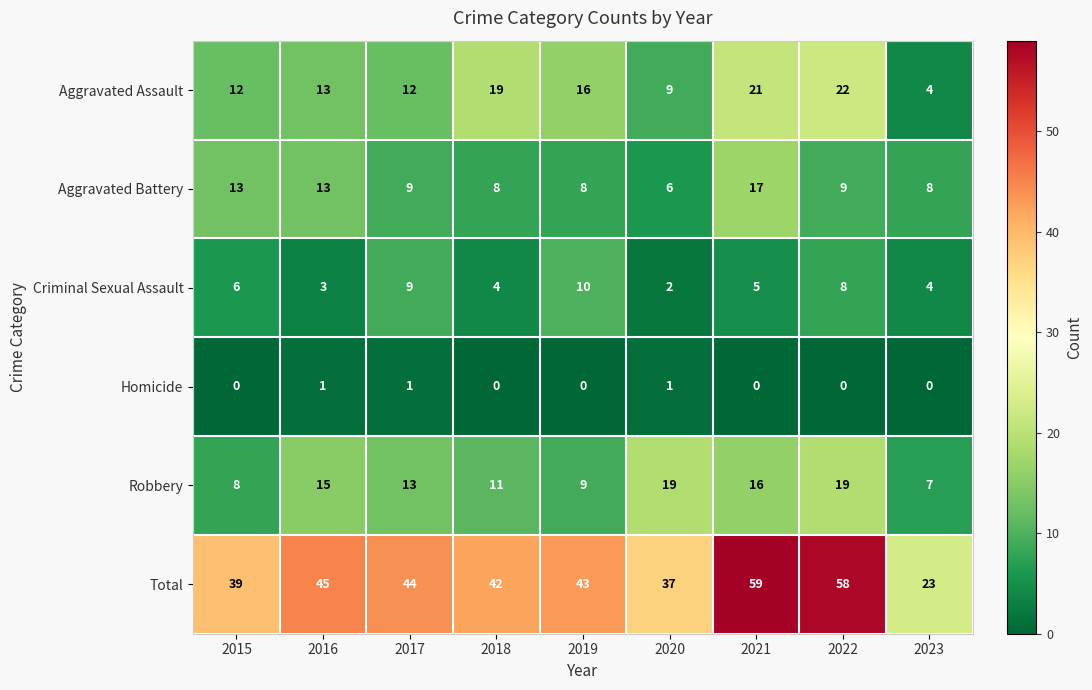

What is the difference between the Aggravated Assault values at 2023 and 2016?

9